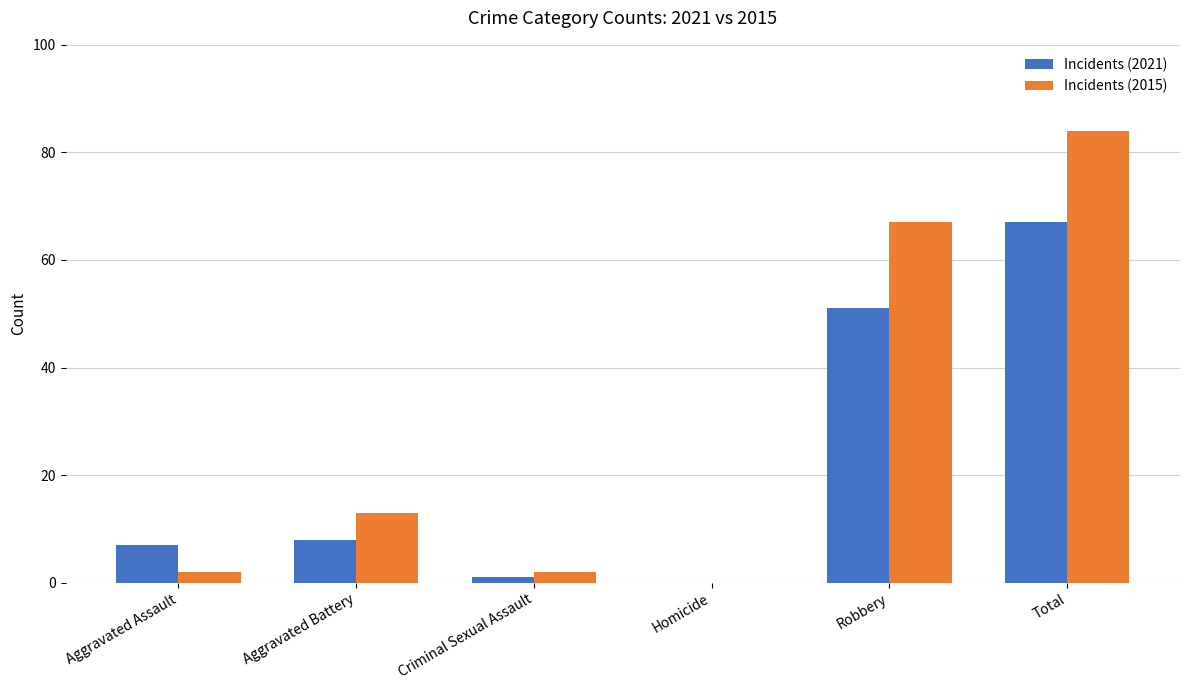

The Incidents (2015) series shows 18 at Aggravated Battery. True or false?

False